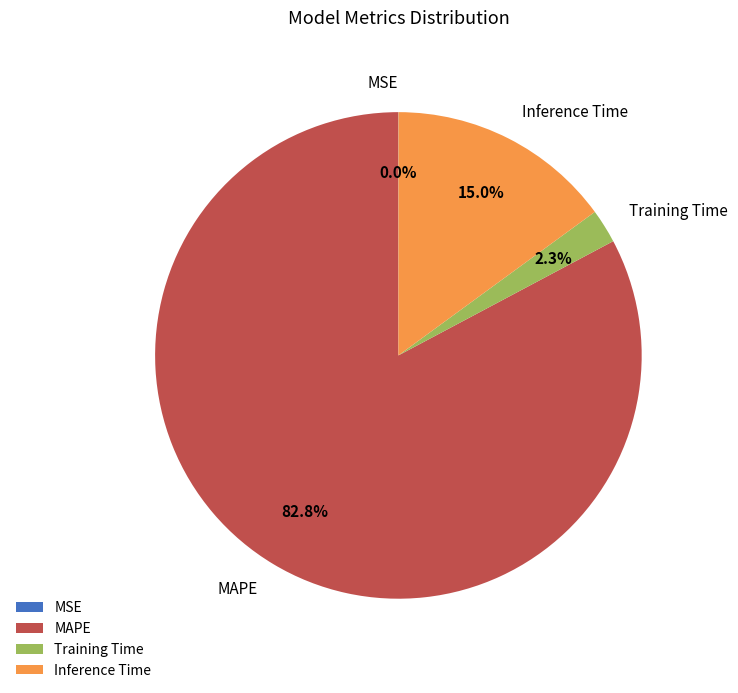

Does MAPE account for over 50% of the chart?

Yes